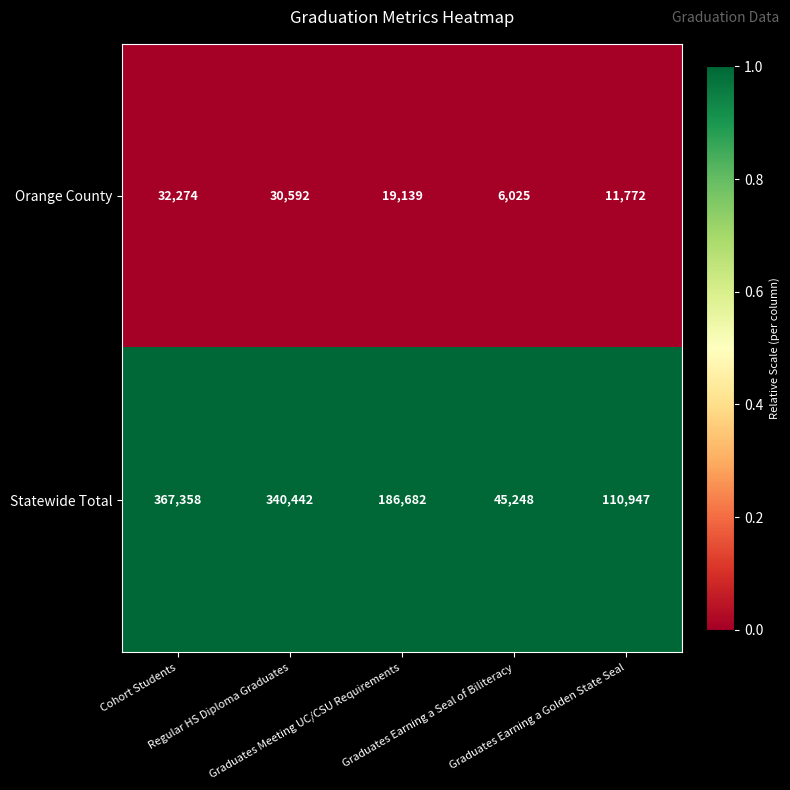

List the series in order of their overall mean, highest first.

Statewide Total, Orange County